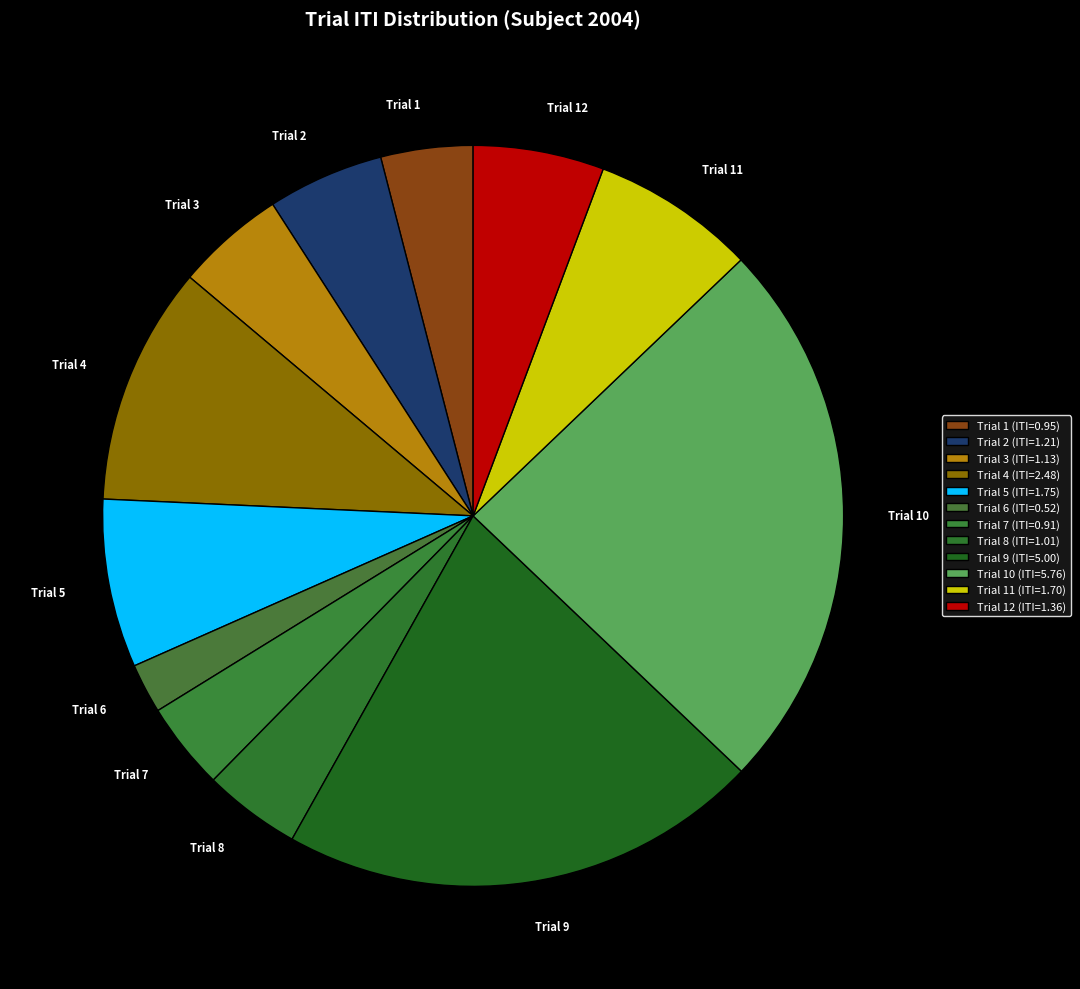

Which has a higher value, Trial 6 or Trial 3?

Trial 3